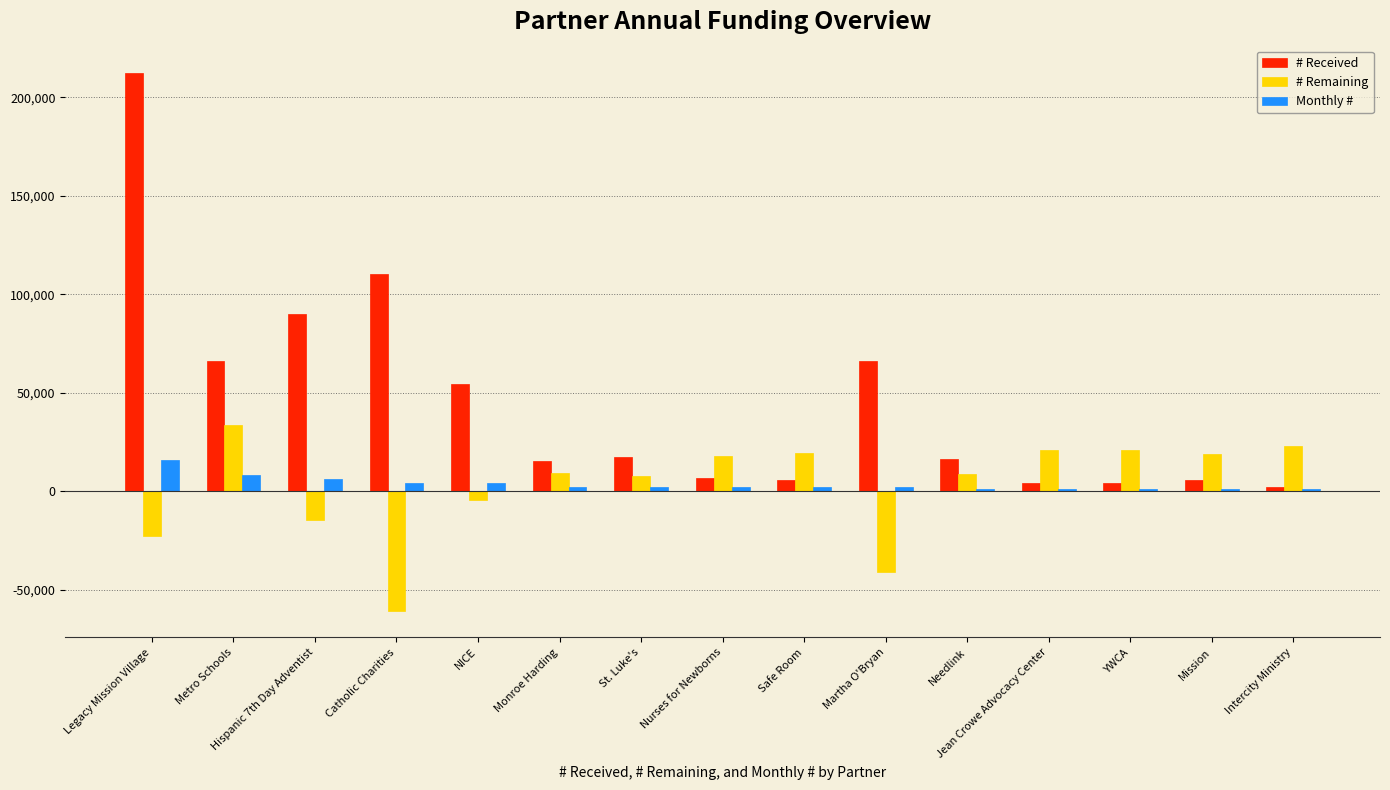

What is the total value across all series at Martha O'Bryan?

27083